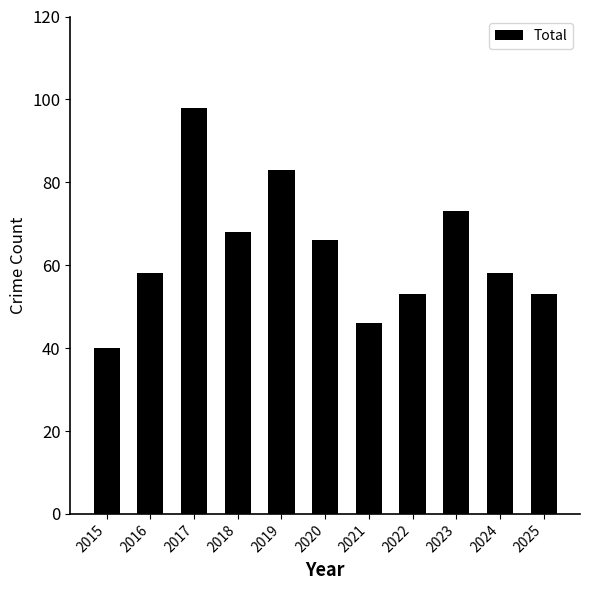

What is the sum of the values at 2025 and 2015?

93